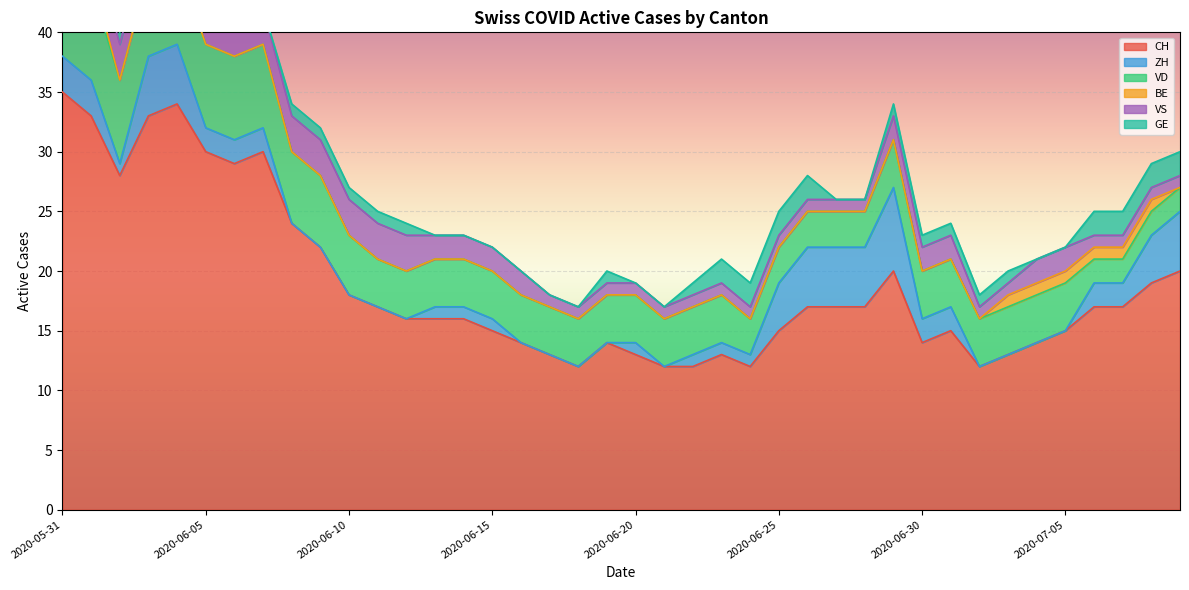

Where is the first local maximum for GE?

2020-06-19